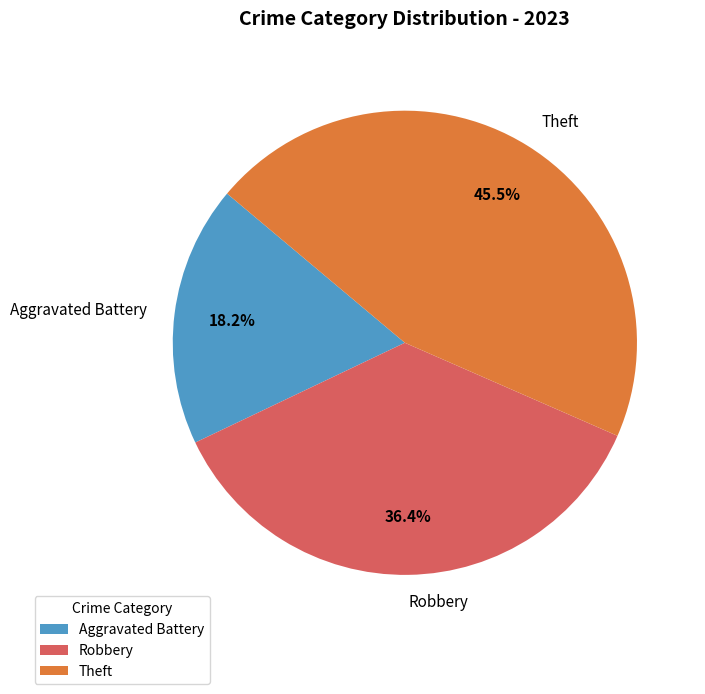

Is there a majority slice in this chart?

No